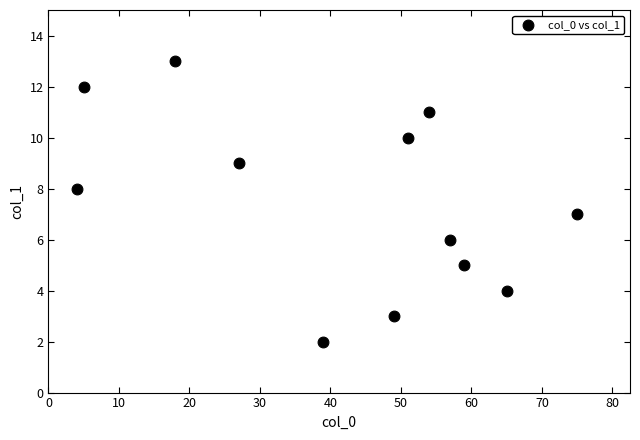

What is the average Y value?

8